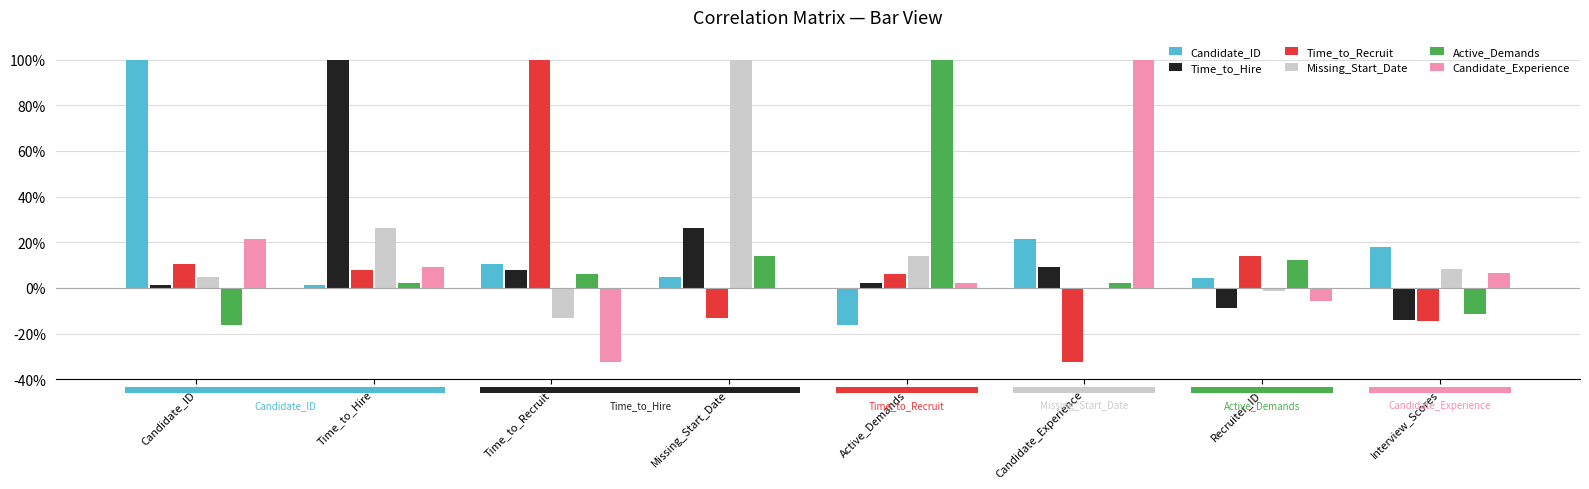

What is the maximum value shown in the chart?

1.0